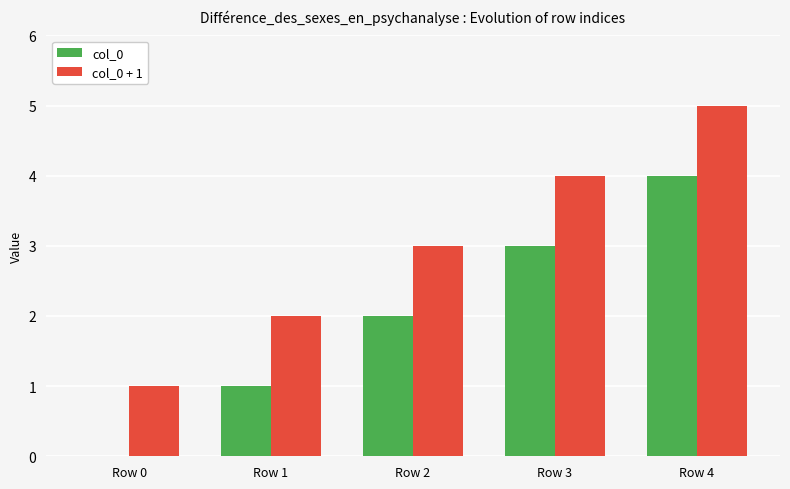

Which series has the largest total across all categories?

col_0 + 1